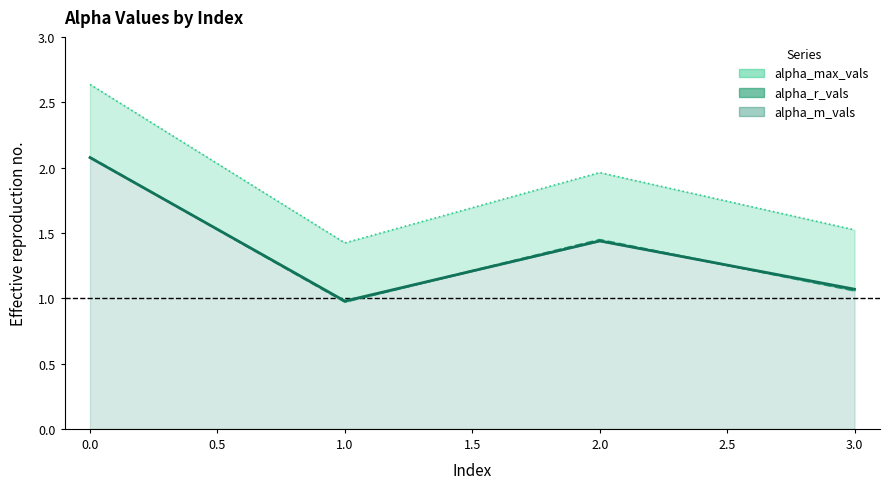

Where is the first local maximum for alpha_max_vals?

2